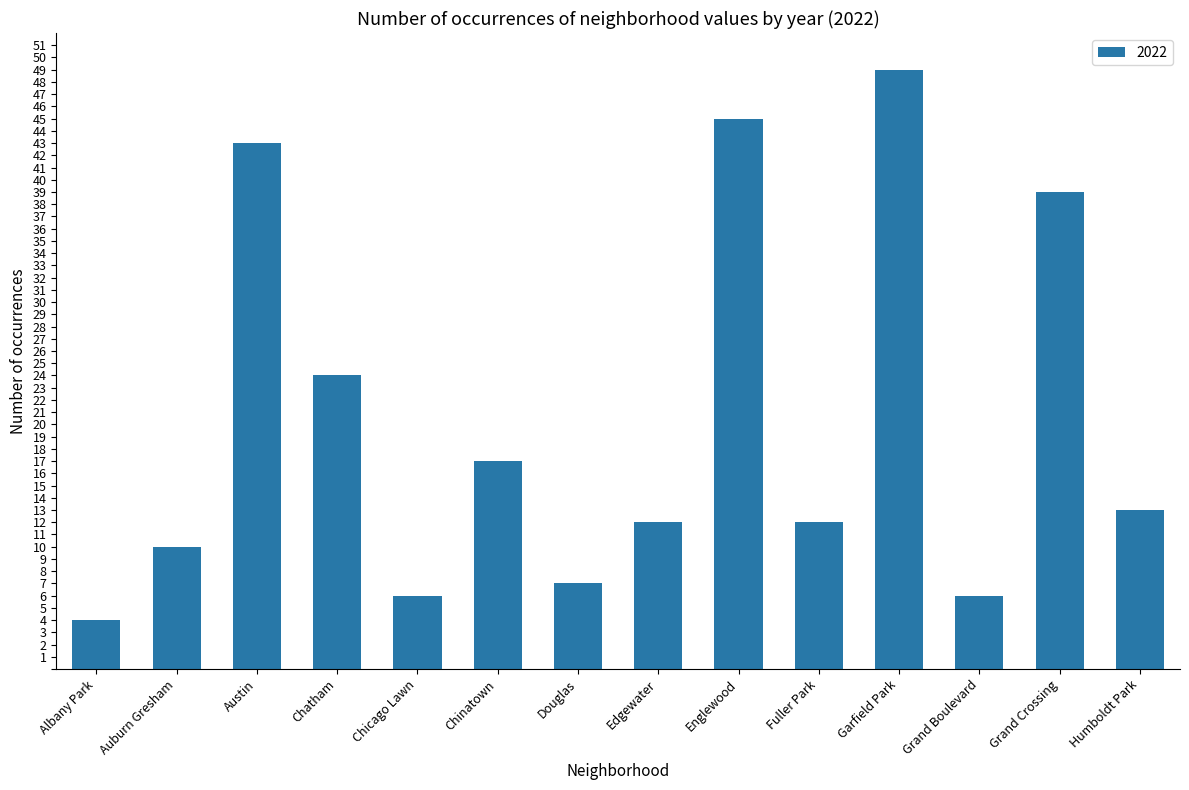

The value at Auburn Gresham is 4. True or false?

False